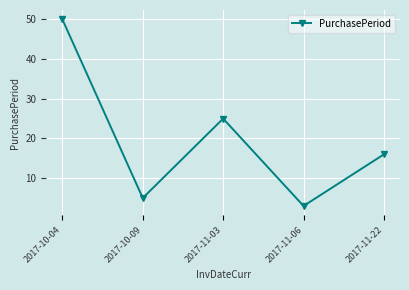

What is the difference between the second highest and minimum values?

22